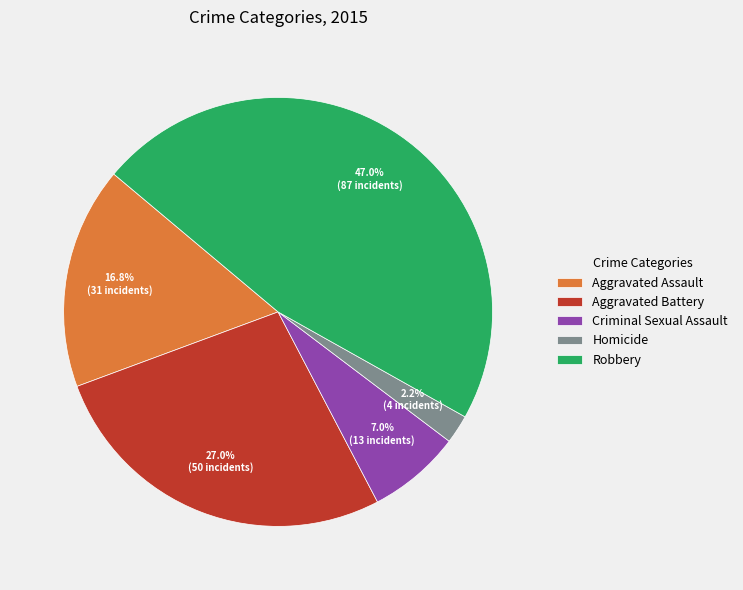

Which slice is the smallest?

Homicide